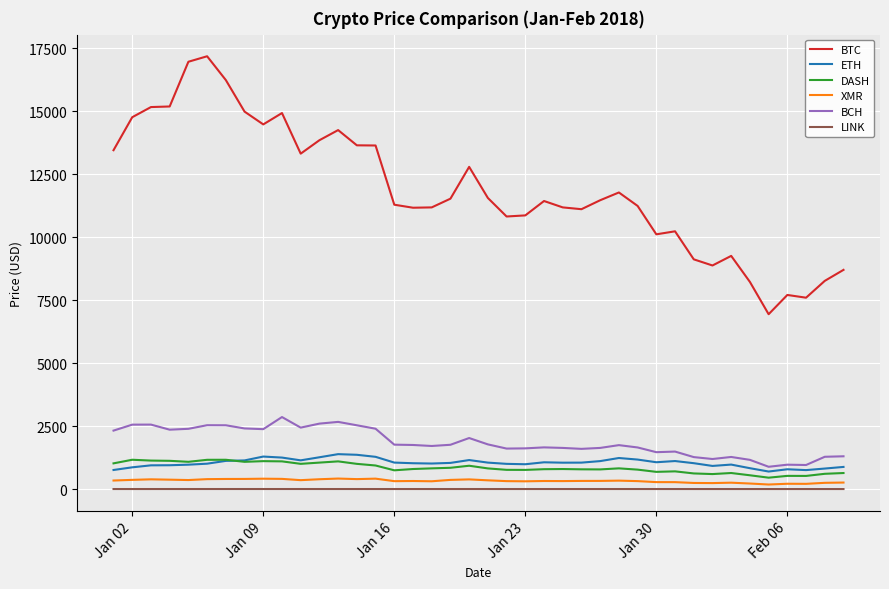

True or false: LINK and ETH intersect in this chart.

False